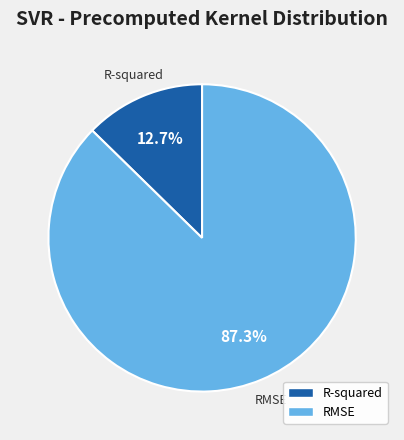

What is the total percentage of RMSE and R-squared?

100.0%